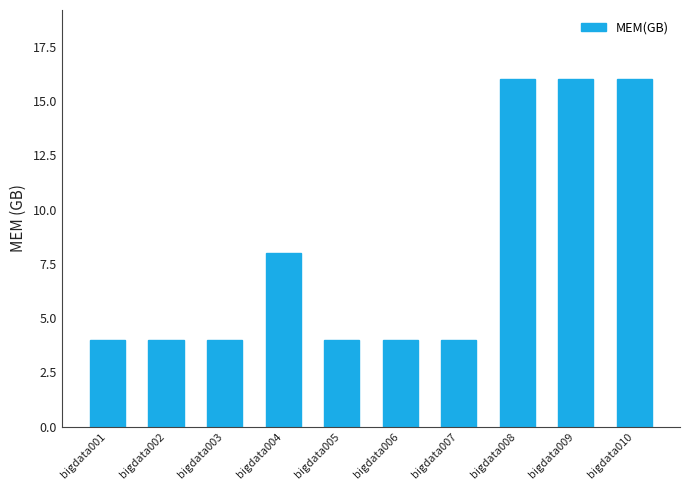

The chart shows a value of 2 at bigdata007. True or false?

False